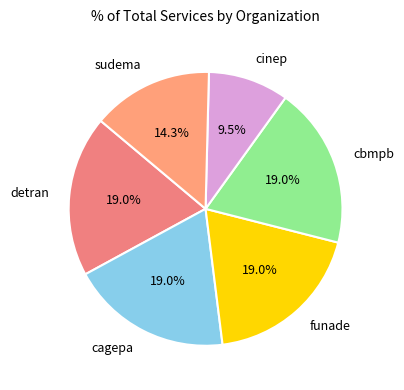

How many slices are in this pie chart?

6